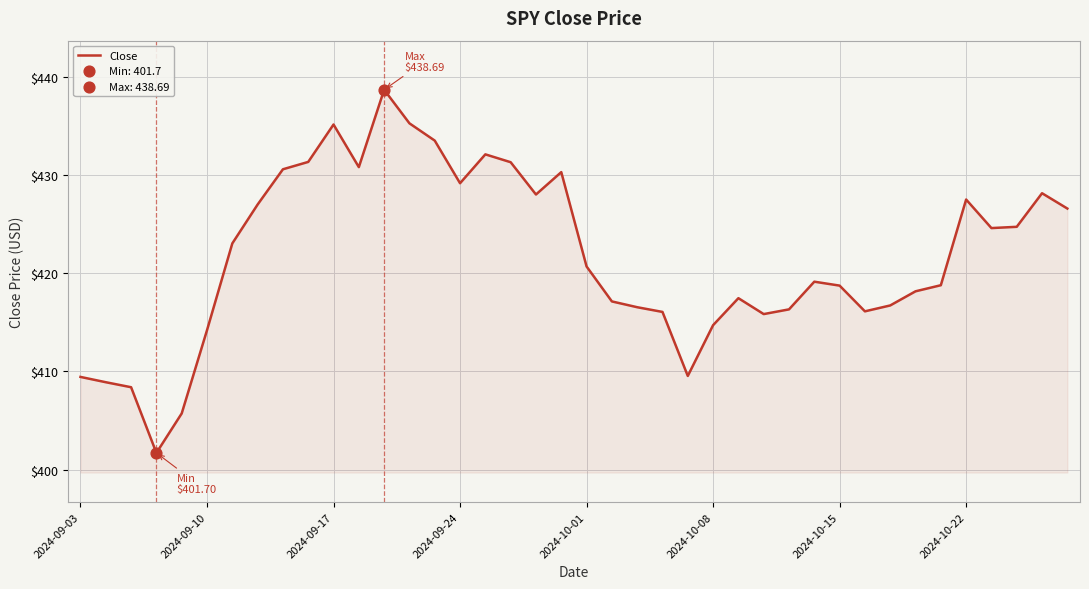

What is the maximum value shown in the chart?

438.7